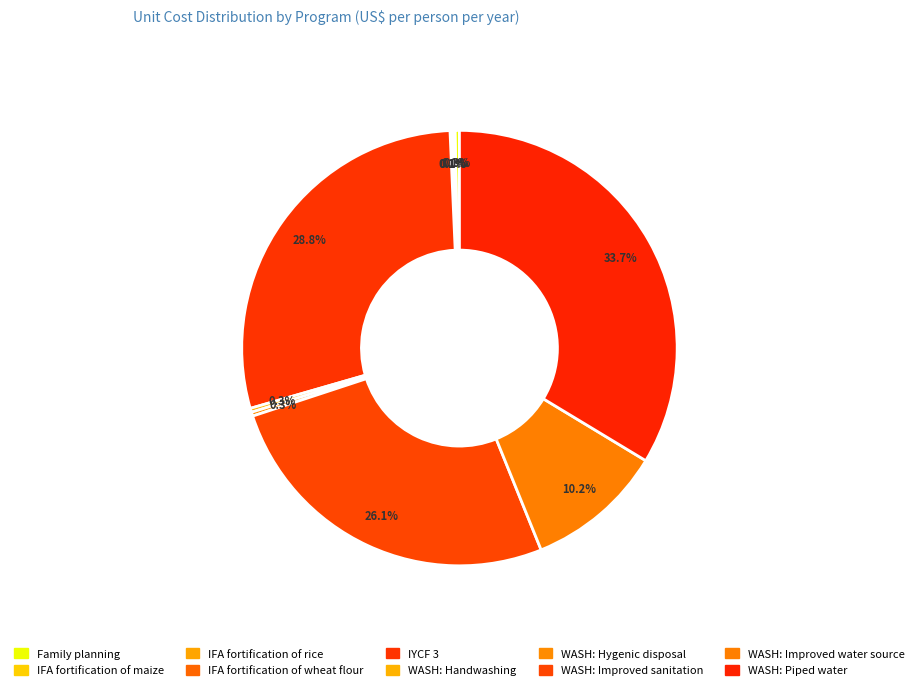

Is it true that IYCF 3 is 29% of the pie?

True